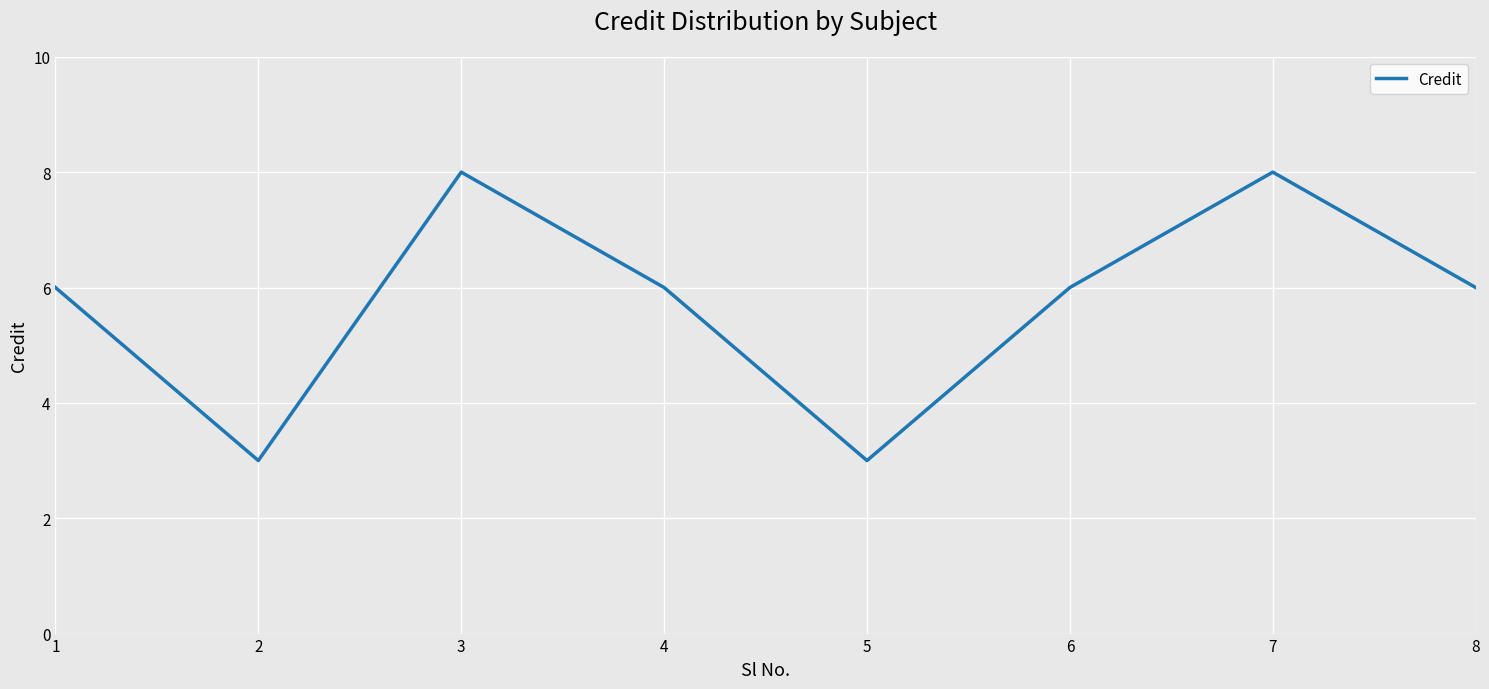

Reading right to left, list all the values displayed in this chart.

6	8	6	3	6	8	3	6